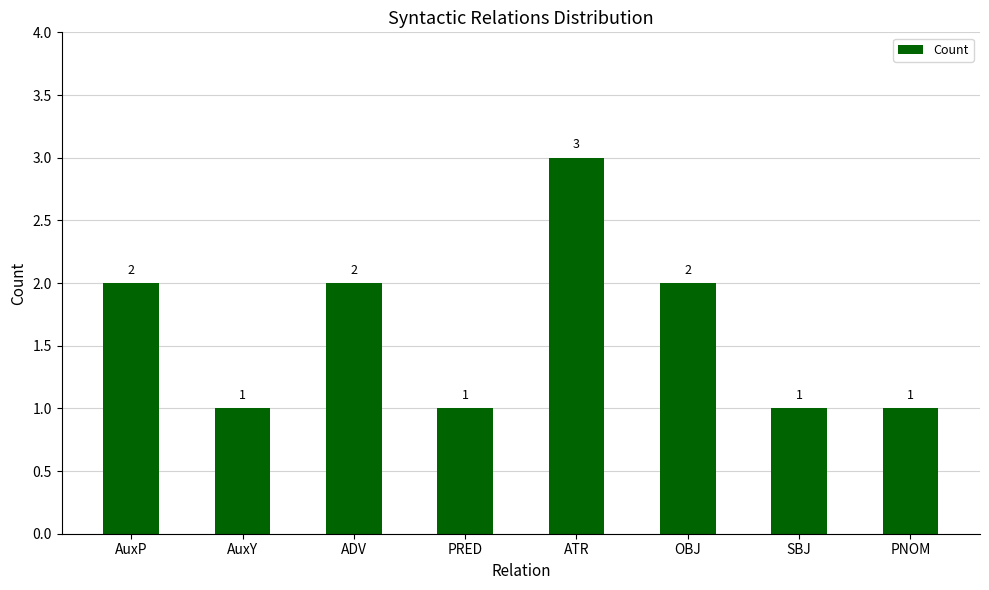

What is the sum of all values?

13